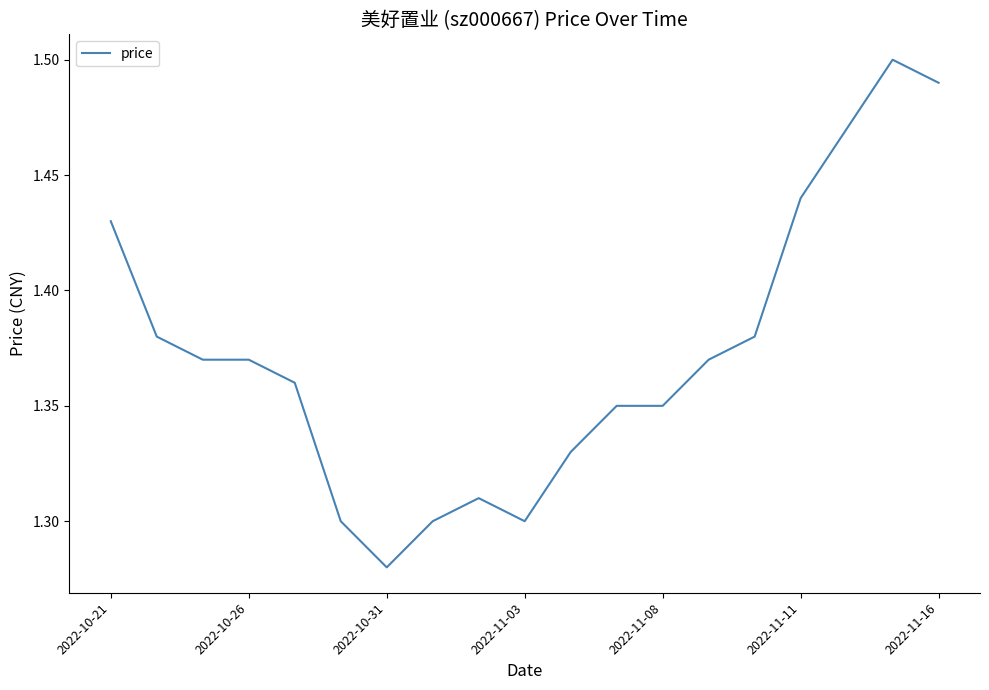

How many lines are shown in the chart?

1